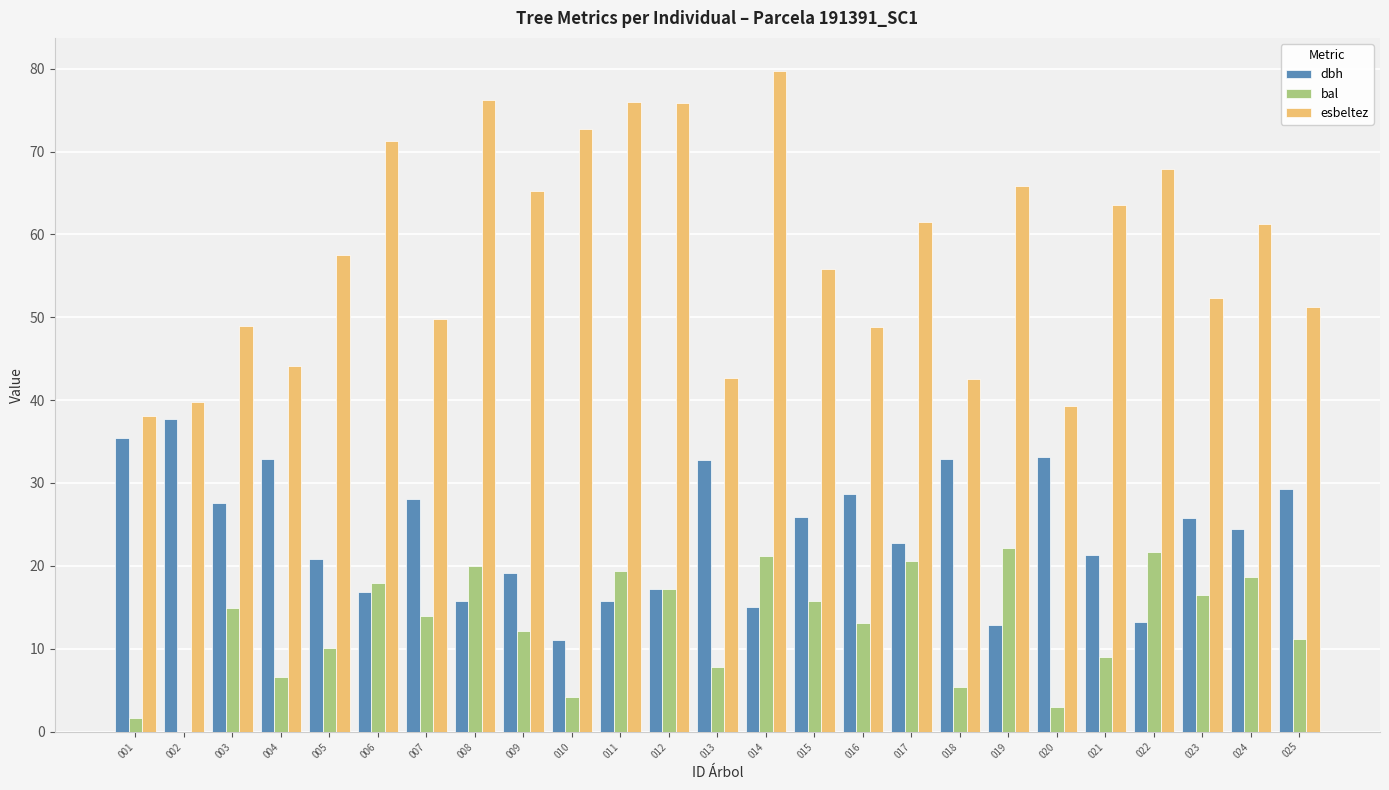

What is the total value across all series at 002?

77.5